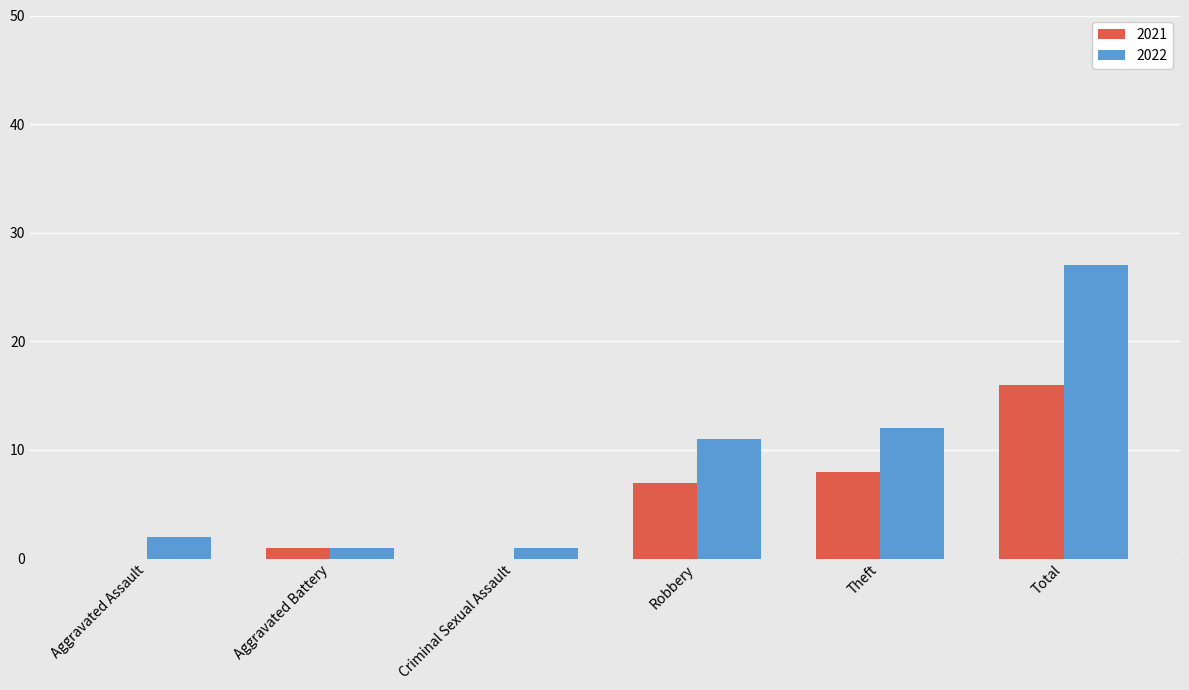

Count the number of data series in this chart.

2